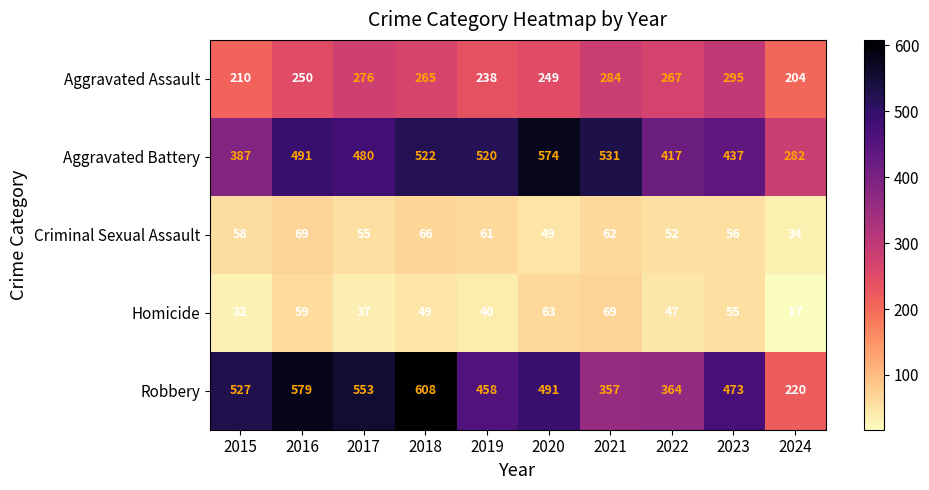

At 2021, list the series in order from largest to smallest.

Aggravated Battery, Robbery, Aggravated Assault, Homicide, Criminal Sexual Assault